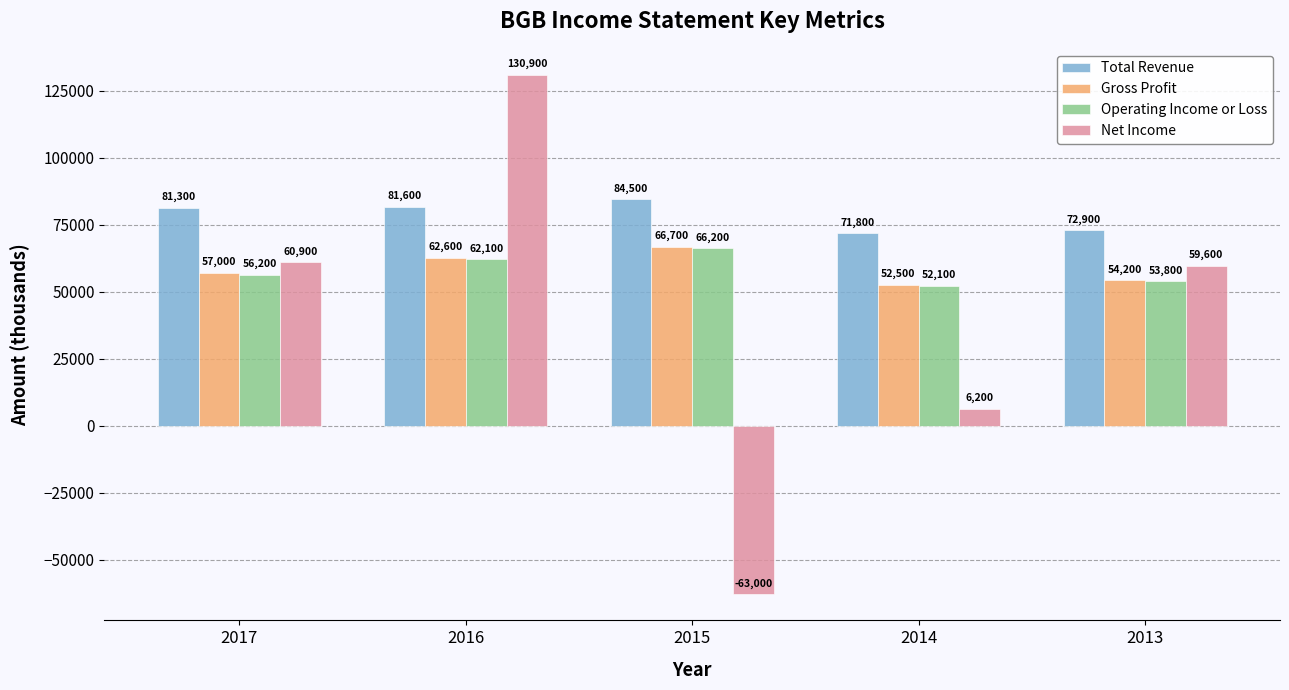

Rank the series at 2017 from lowest to highest value.

Operating Income or Loss, Gross Profit, Net Income, Total Revenue